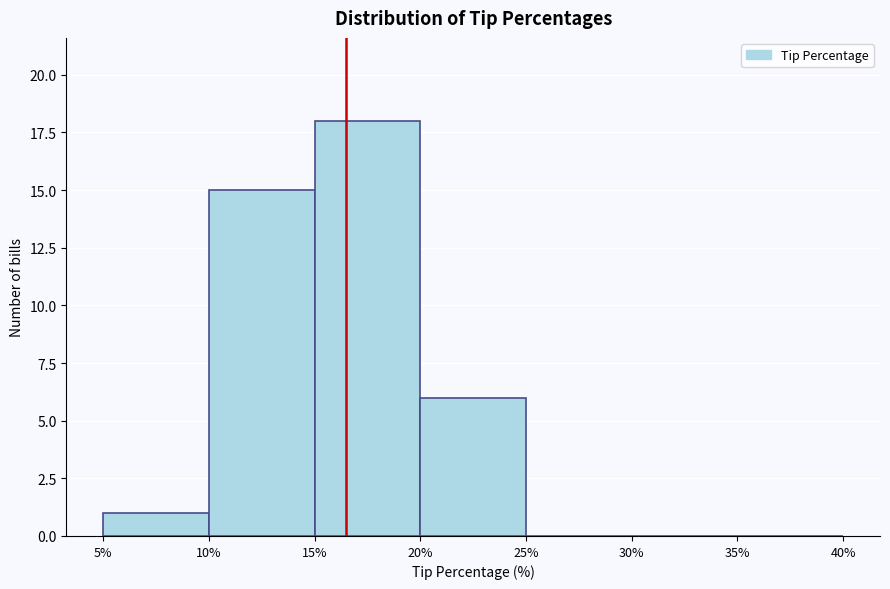

Reading left to right, transcribe this chart: for each bar, give the range it covers on the x-axis and its height. The values are not printed on the chart, so give them approximately, as read against the axis.

5% to 10%: 1
10% to 15%: 15
15% to 20%: 18
20% to 25%: 6
25% to 30%: 0
30% to 35%: 0
35% to 40%: 0